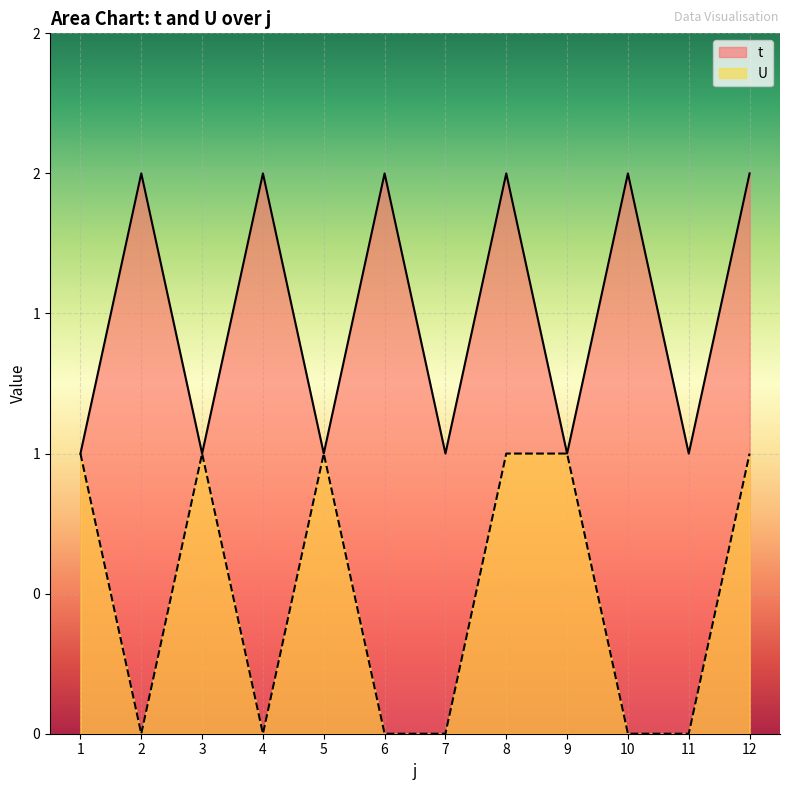

Which category has the lowest value in the U series?

2